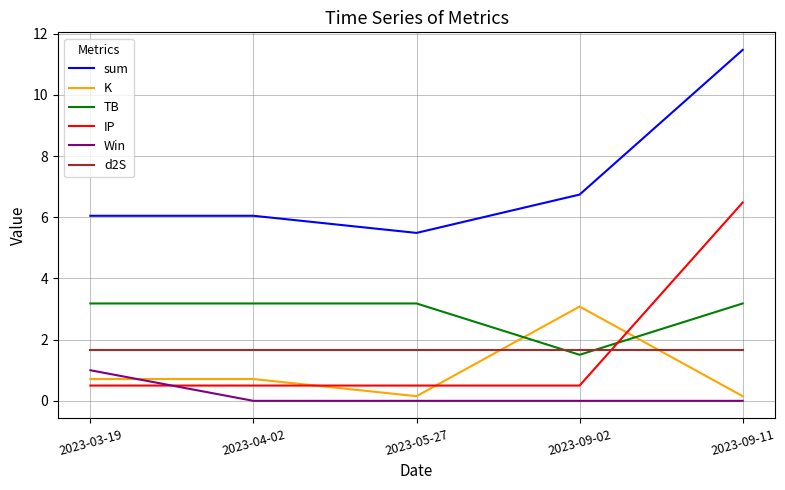

What are all the series names shown in the legend?

sum, K, TB, IP, Win, d2S